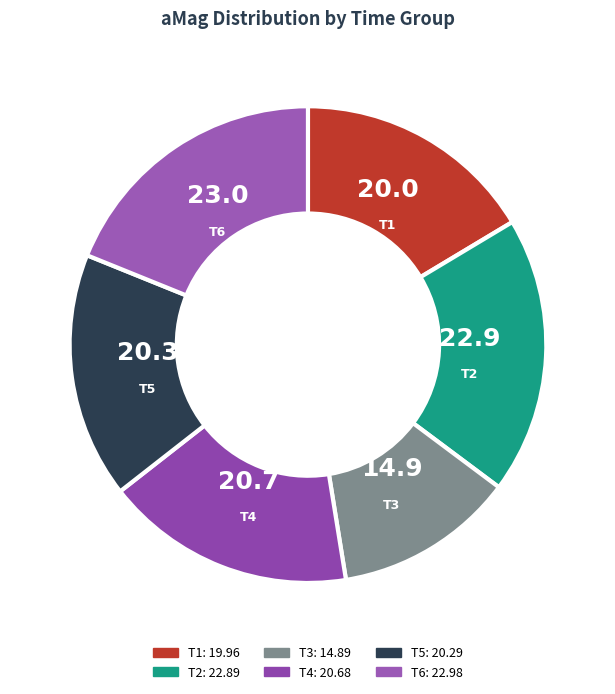

Do T1 and T5 together represent more than half of the pie?

No